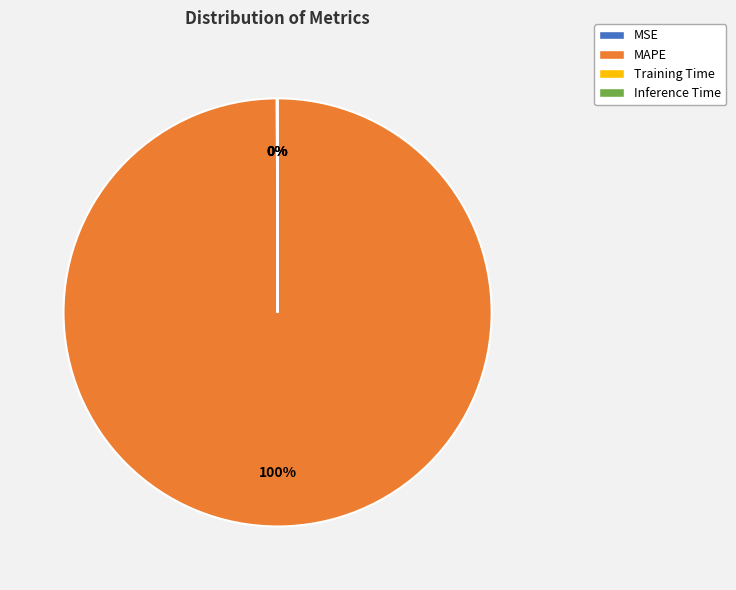

Is there any slice that represents more than half of the pie?

Yes